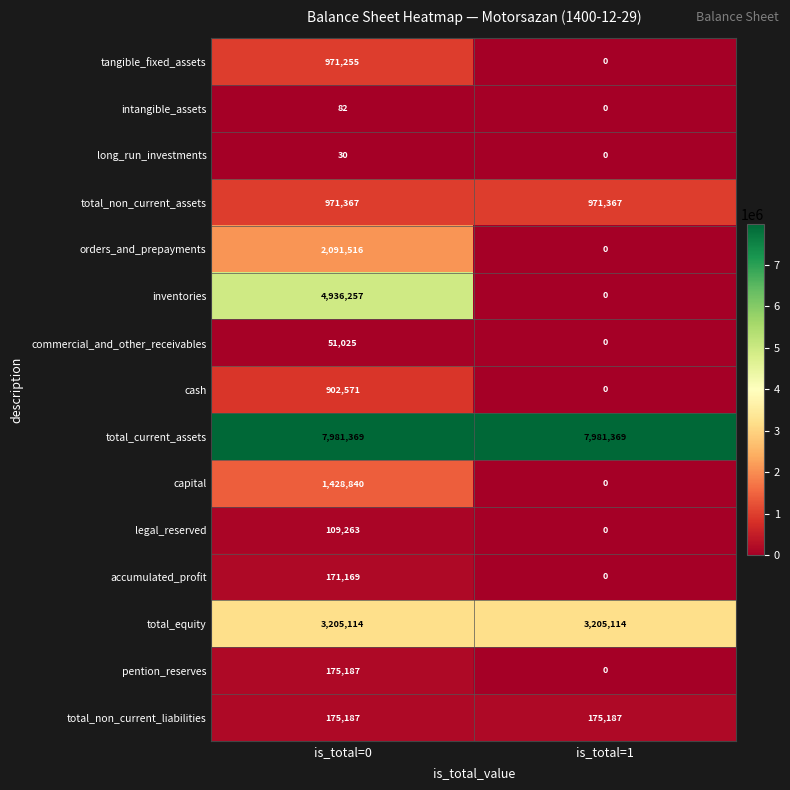

Rank the categories by accumulated_profit value from lowest to highest.

is_total=1, is_total=0